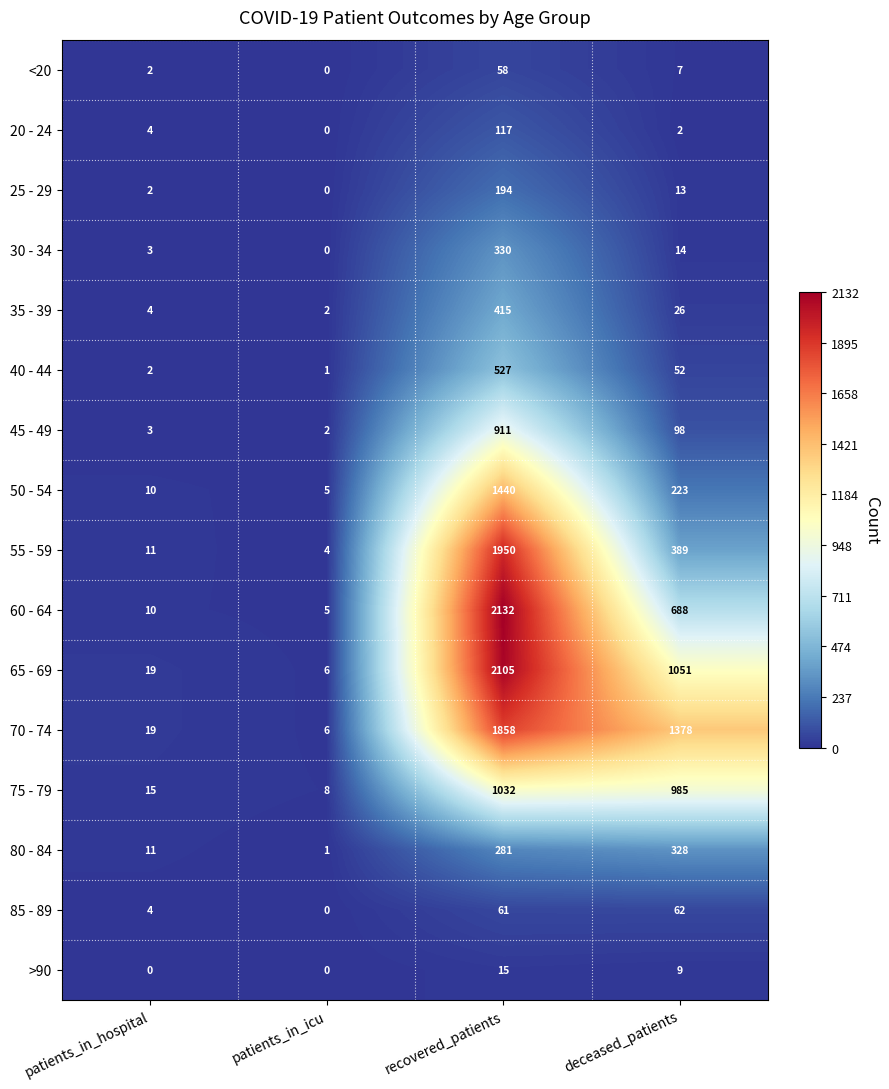

At which category is the sum across all series the highest?

recovered_patients